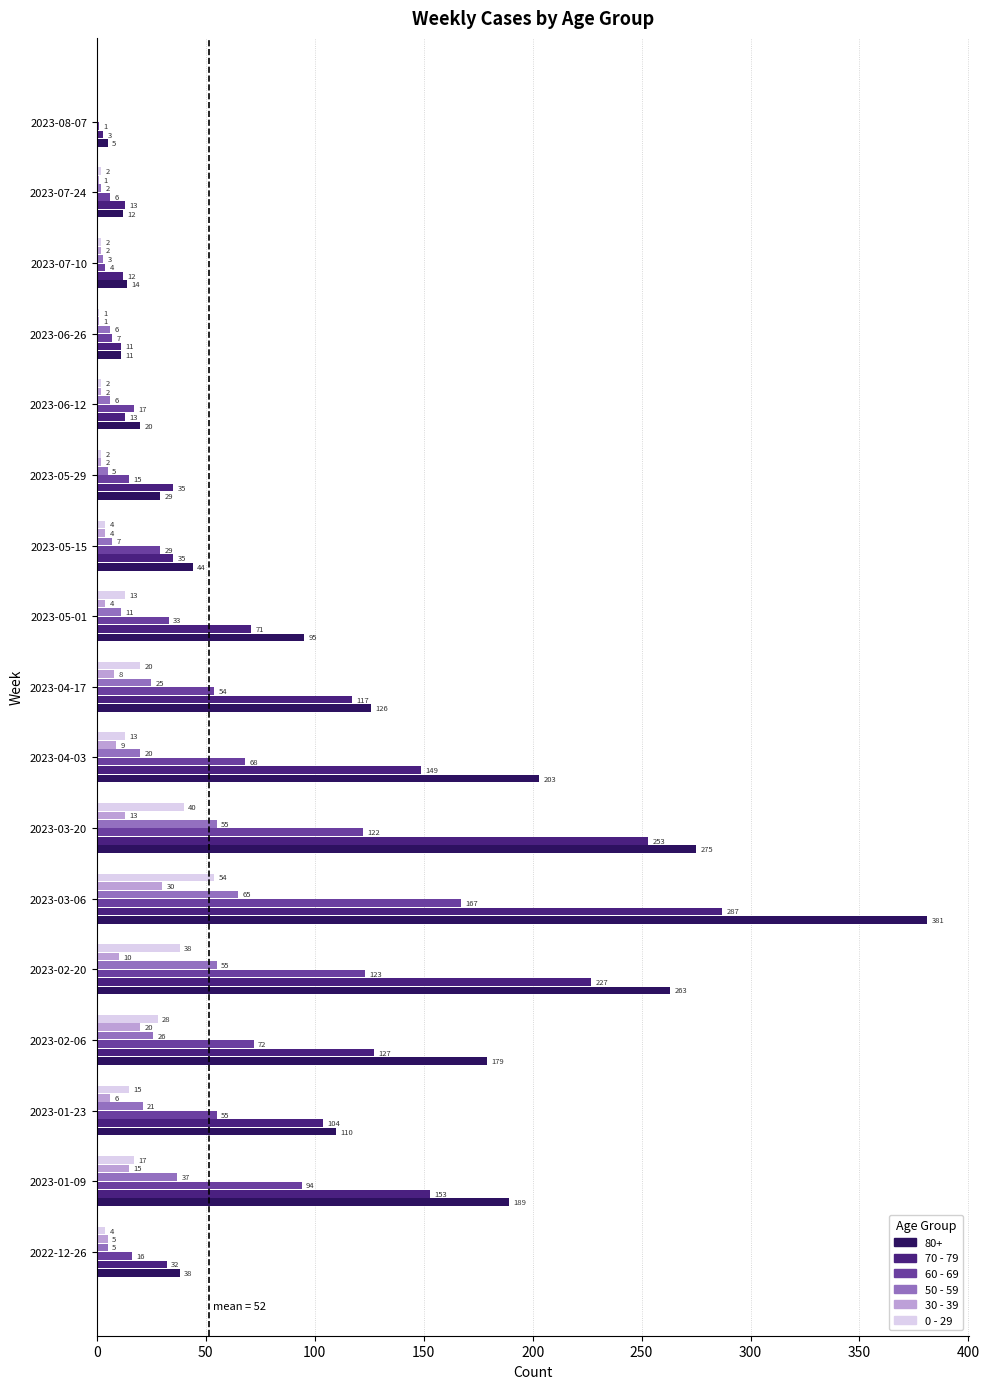

Which series has the largest total across all categories?

80+